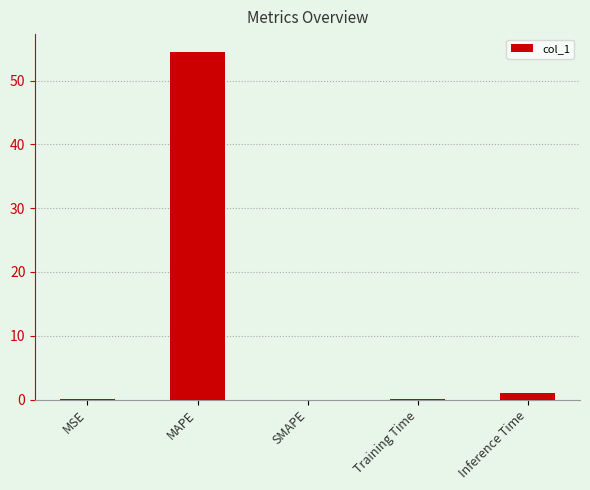

What is the greatest value displayed?

54.5